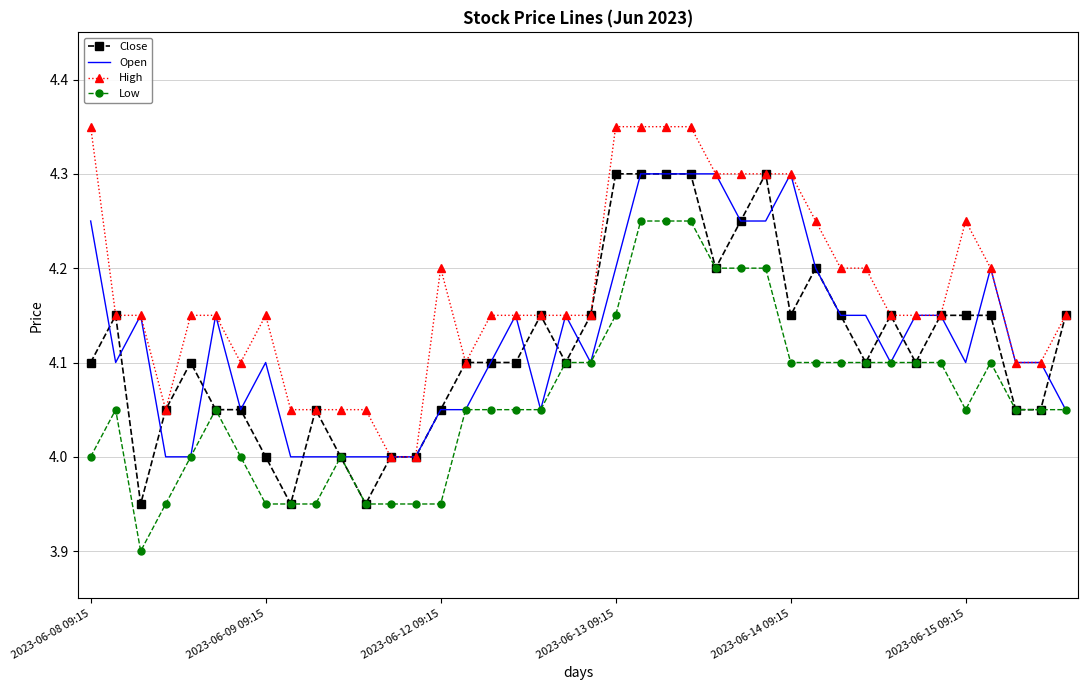

Which series has the largest total across all categories?

High